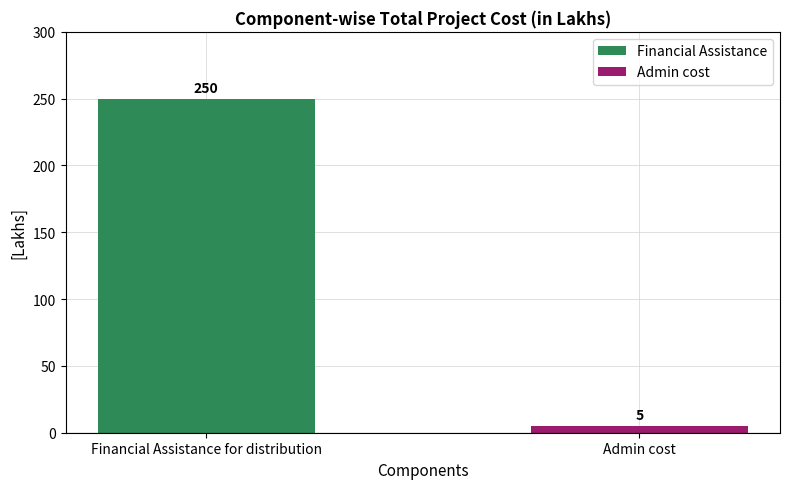

Rank the series by their maximum value, from highest to lowest.

Financial Assistance, Admin cost